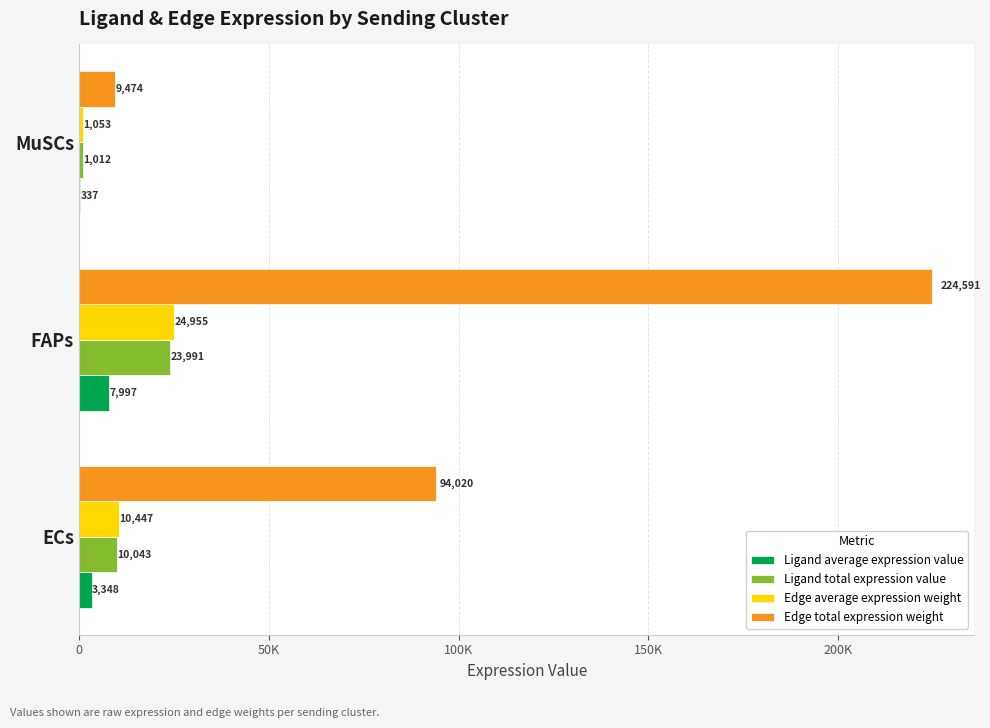

What is the highest value of the Ligand average expression value series?

7997.1